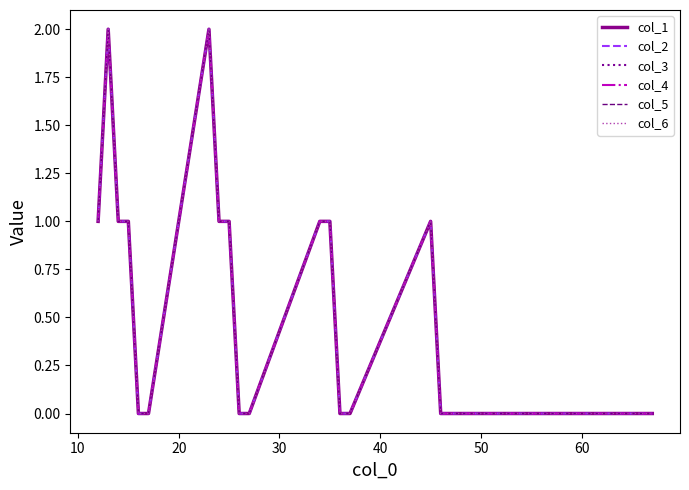

Is this an area chart (filled region under the line)?

No